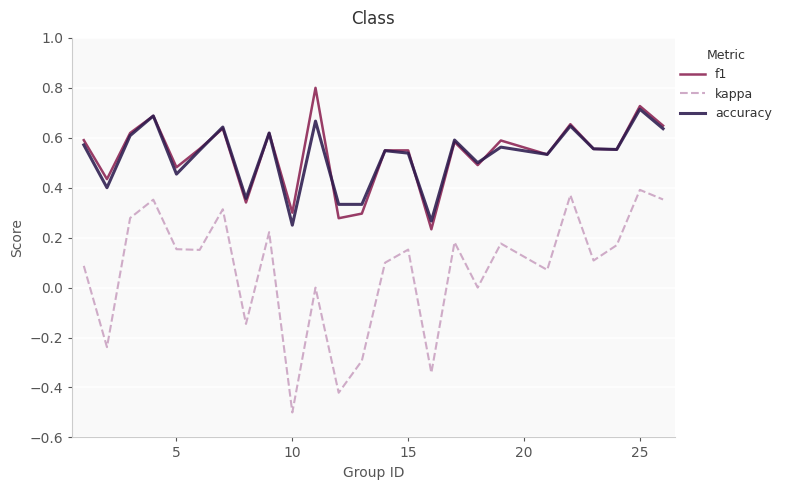

Which series has the widest spread of values?

kappa